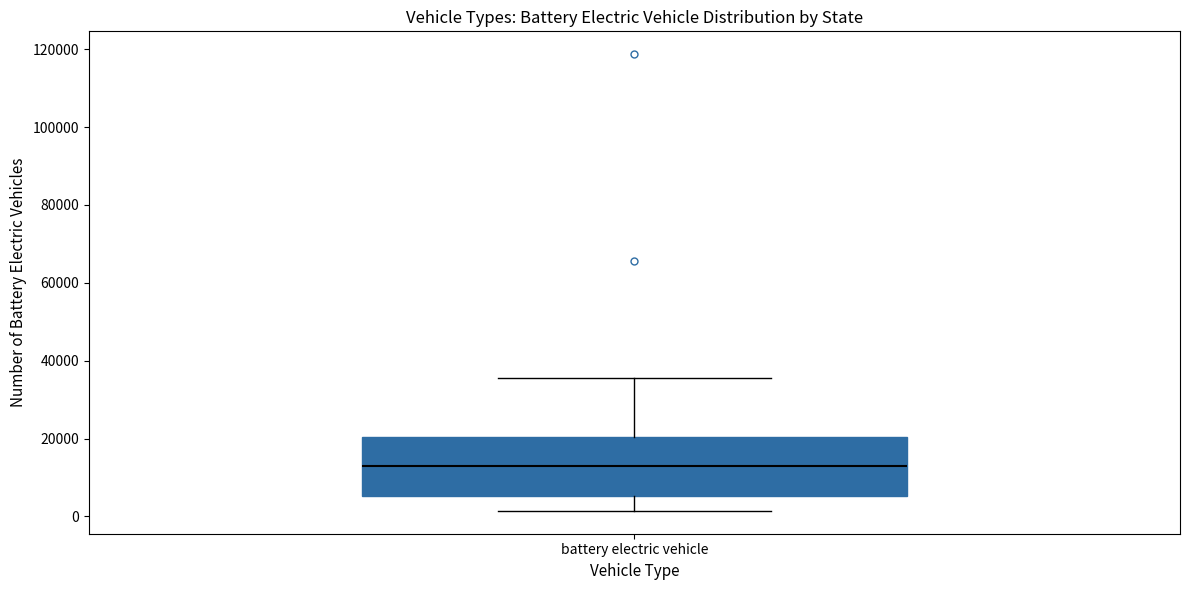

Transcribe this box plot: give where the median line is, the range the box spans, and where the two whiskers end, as read against the y-axis. The values are not printed on the chart, so give them approximately, as read against the axis.

median 12000, box 6000 to 20000, whiskers 2000 to 36000